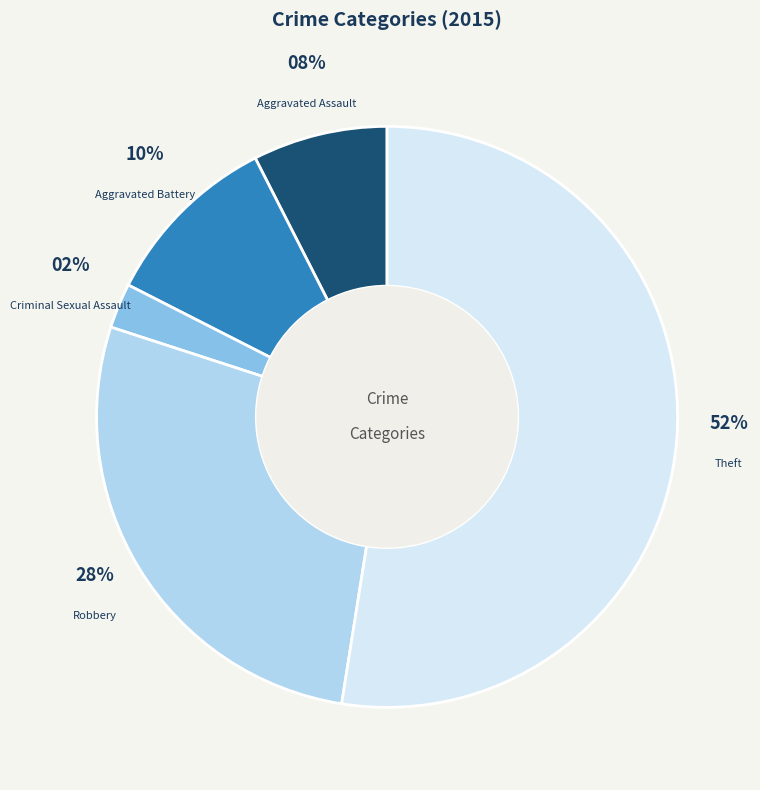

To the nearest percent, what is the average slice percentage?

20%